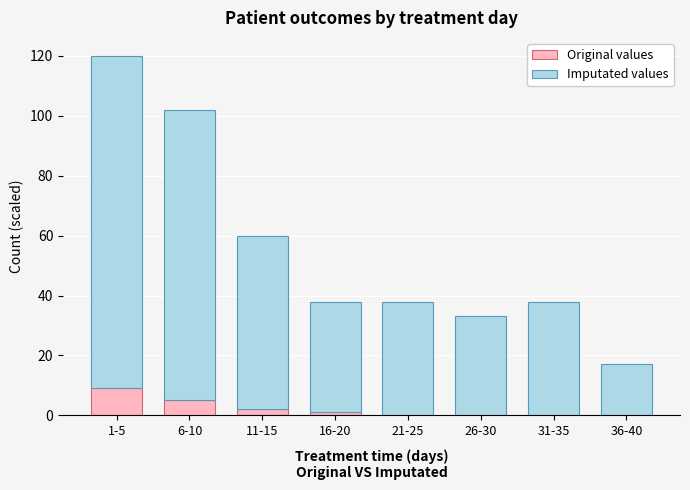

What is the maximum value for Original values?

9